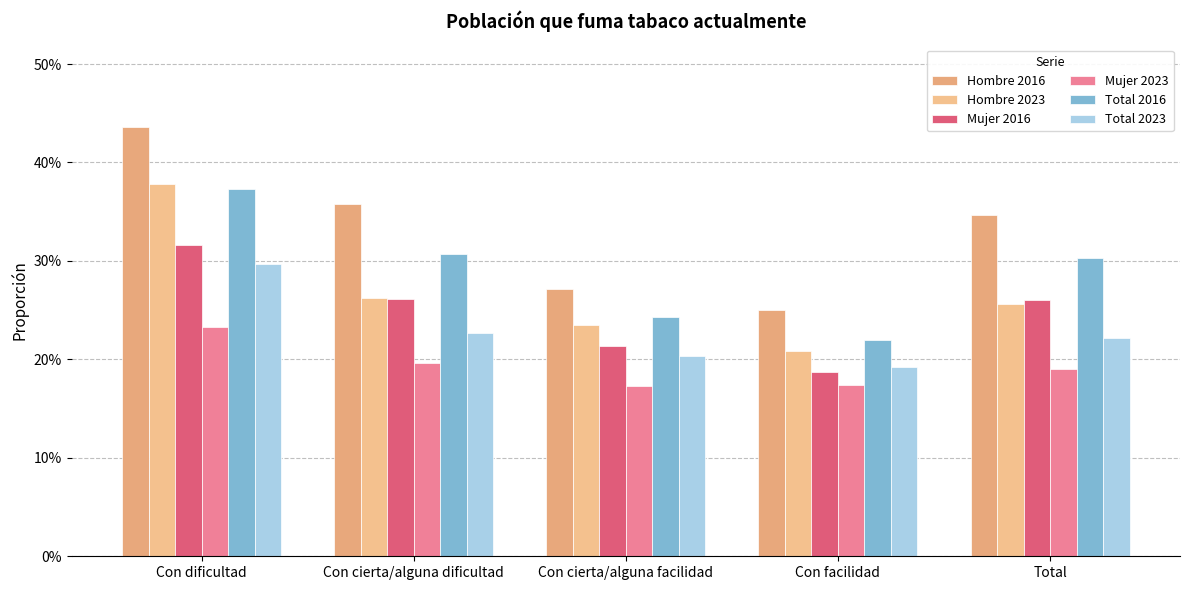

Rank the series by their maximum value, from lowest to highest.

Mujer 2023, Total 2023, Mujer 2016, Total 2016, Hombre 2023, Hombre 2016